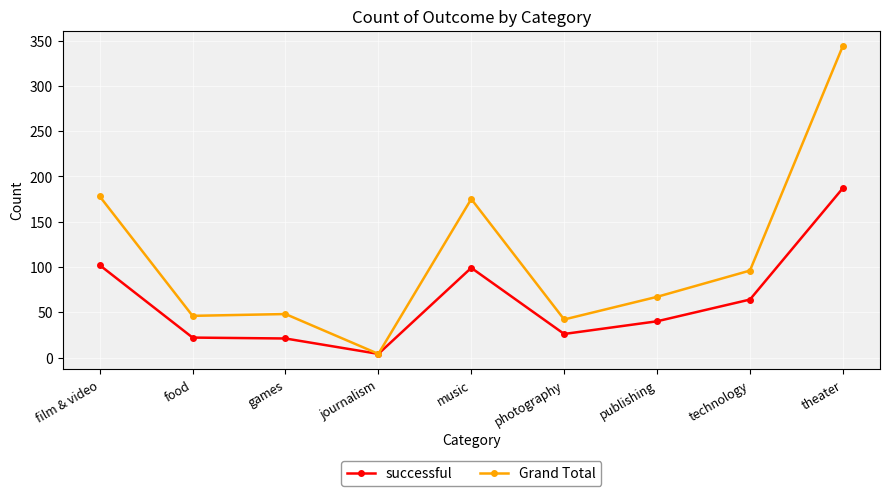

Which label corresponds to the smallest value in the chart?

journalism